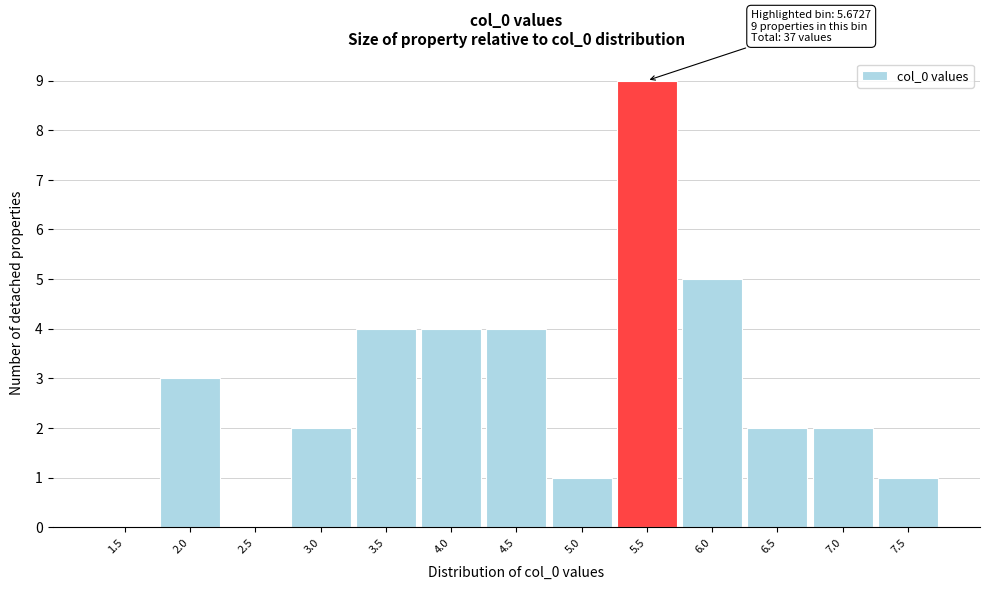

Reading left to right, what are all the values shown in this chart?

1.5=0	2.0=3	2.5=0	3.0=2	3.5=4	4.0=4	4.5=4	5.0=1	5.5=9	6.0=5	6.5=2	7.0=2	7.5=1